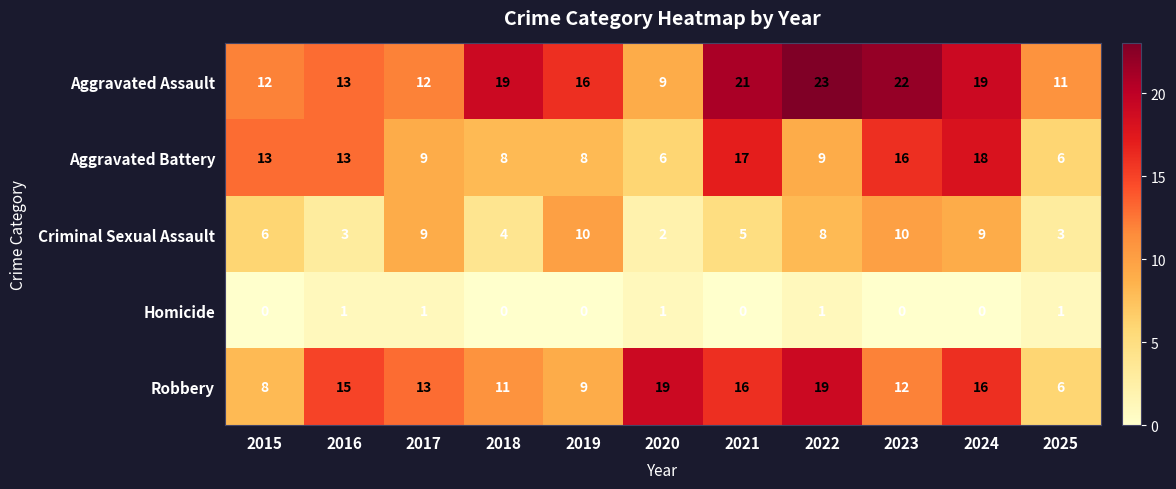

What is the difference between the maximum and second lowest values in the Aggravated Battery series?

12